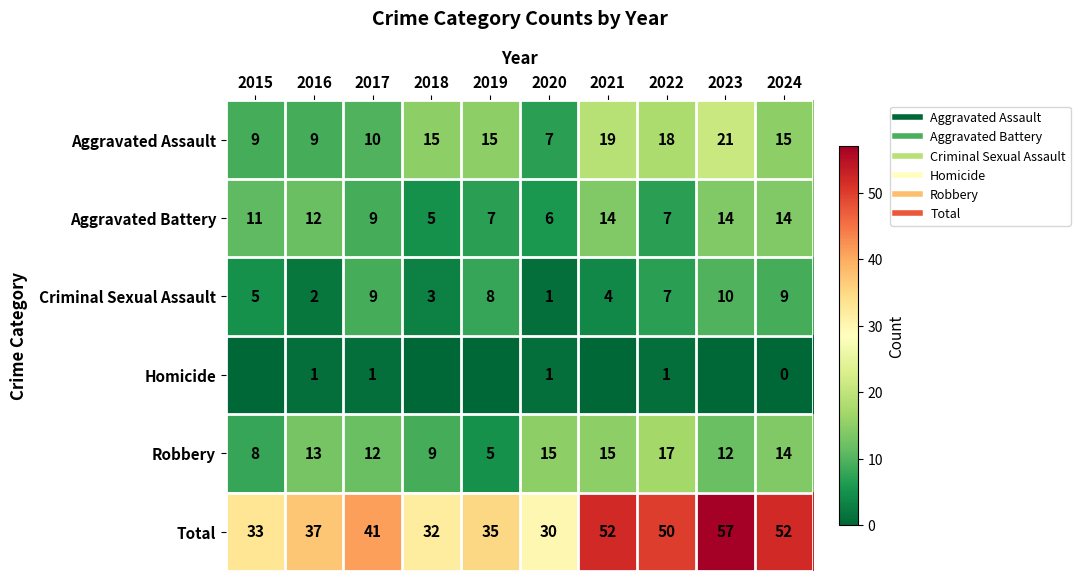

What is the total value across all series at 2016?

74